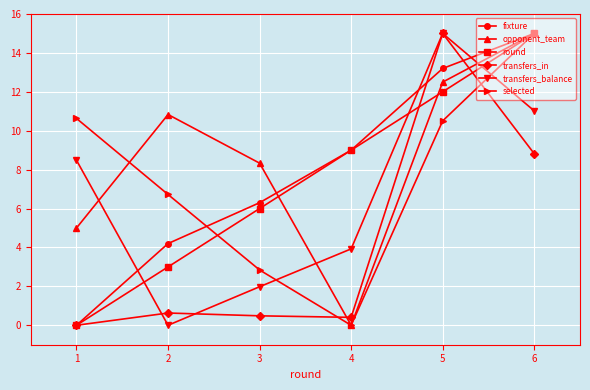

Which series has the largest total across all categories?

opponent_team